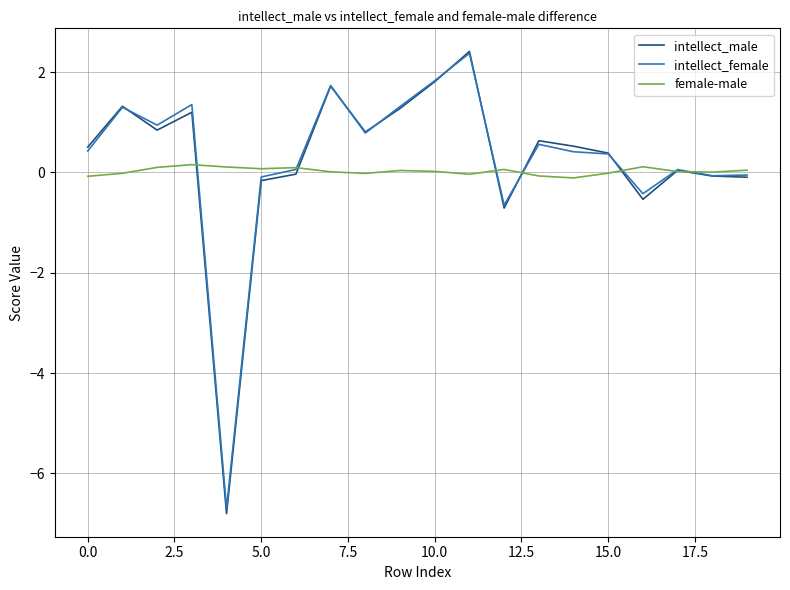

True or false: intellect_female and female-male cross at least once.

True